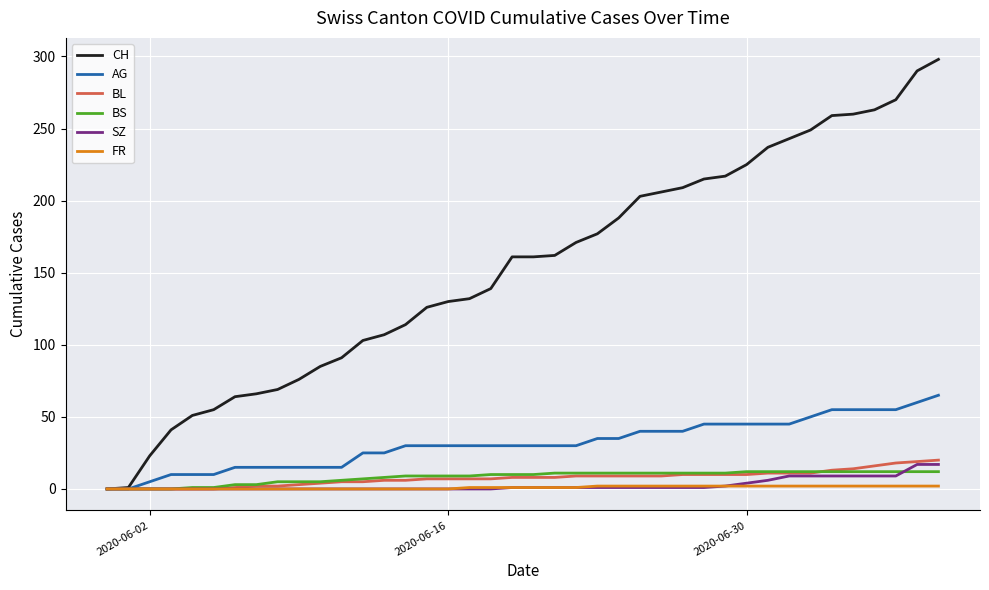

Which series has the largest total across all categories?

CH